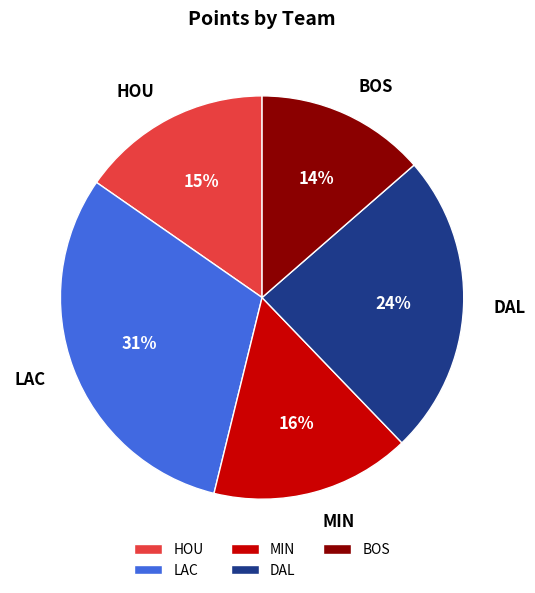

Which slice is the largest?

LAC